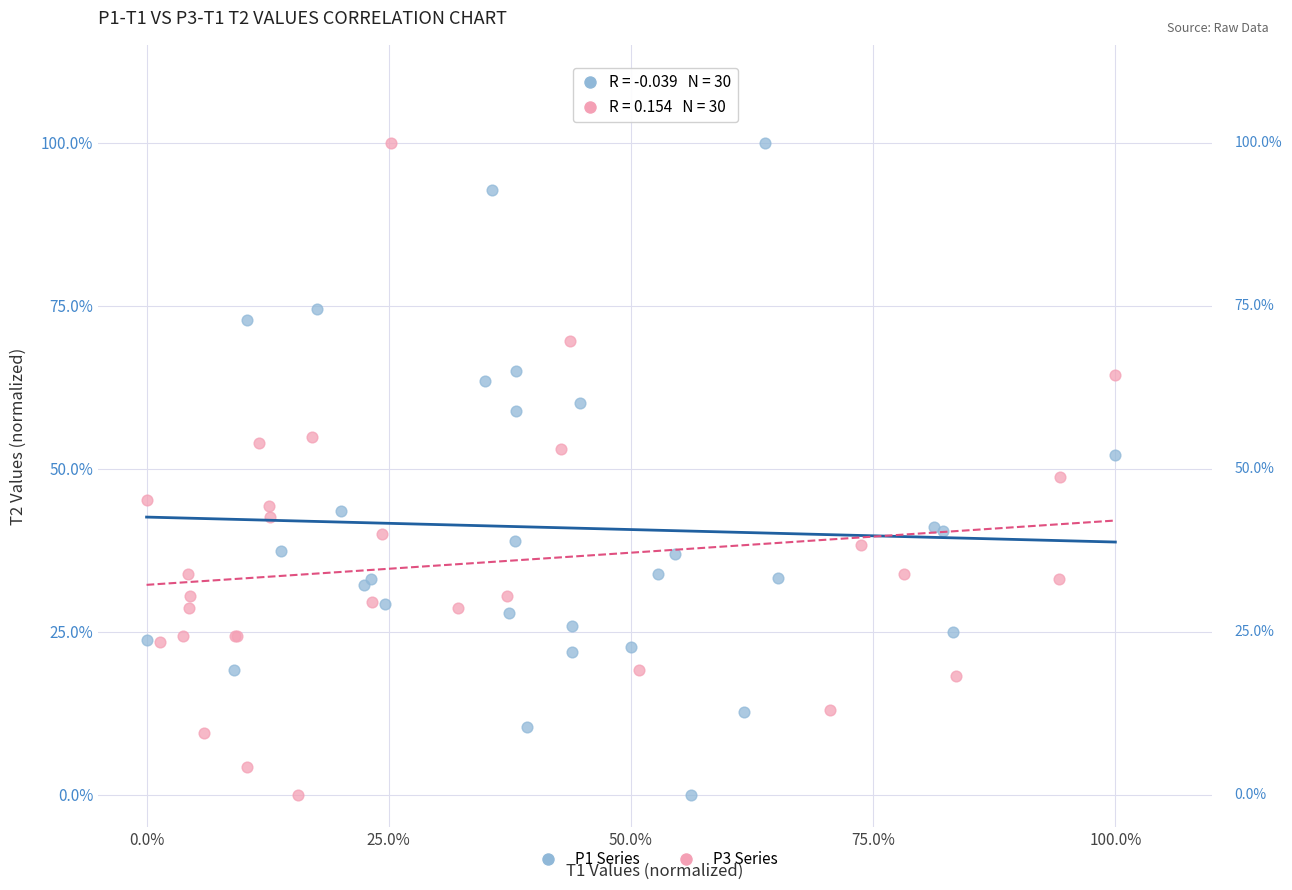

What are all the series names shown in the legend?

P1 Series, P3 Series